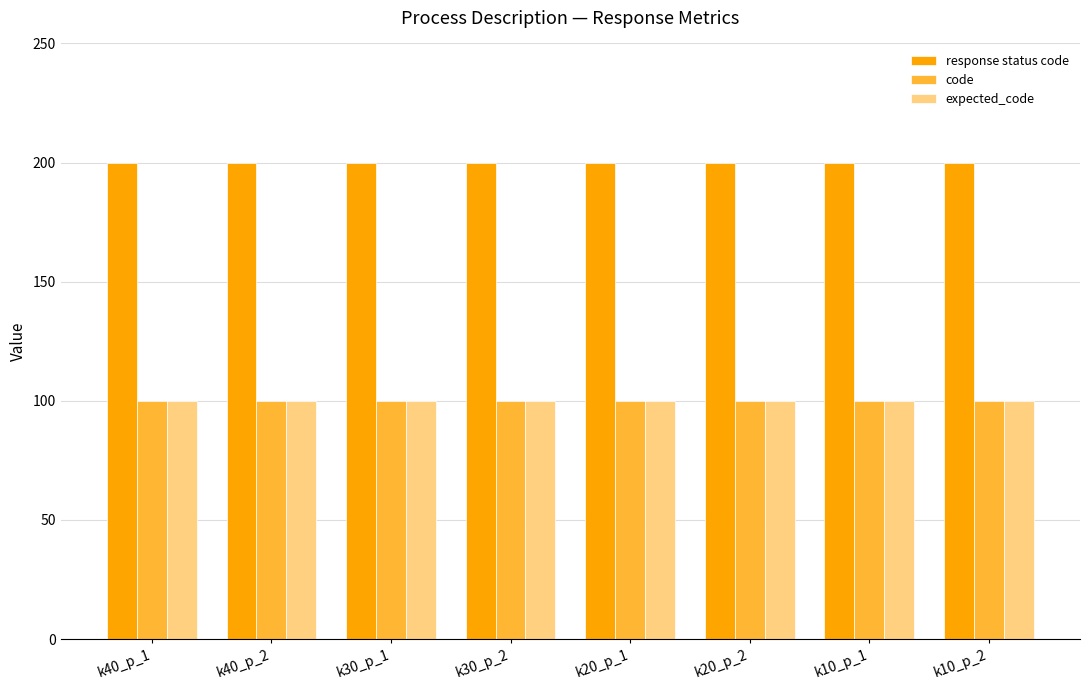

The value of response status code at k20_p_2 is 86. True or false?

False